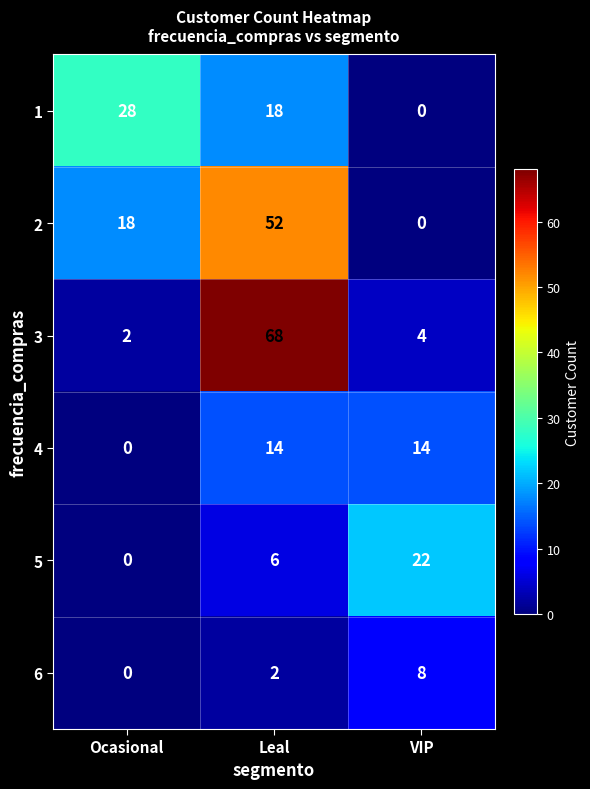

At which category does the chart reach its peak across all series?

Leal